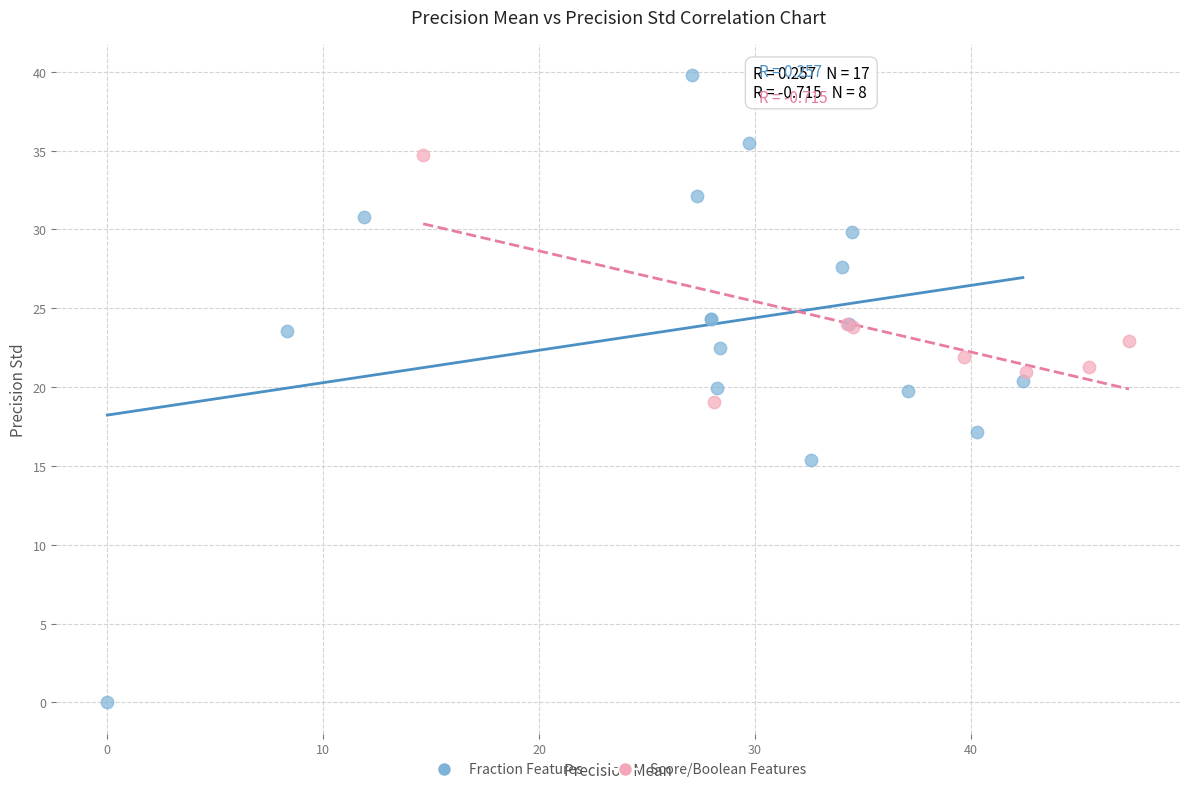

Which series has the largest Y range (max minus min)?

Fraction Features